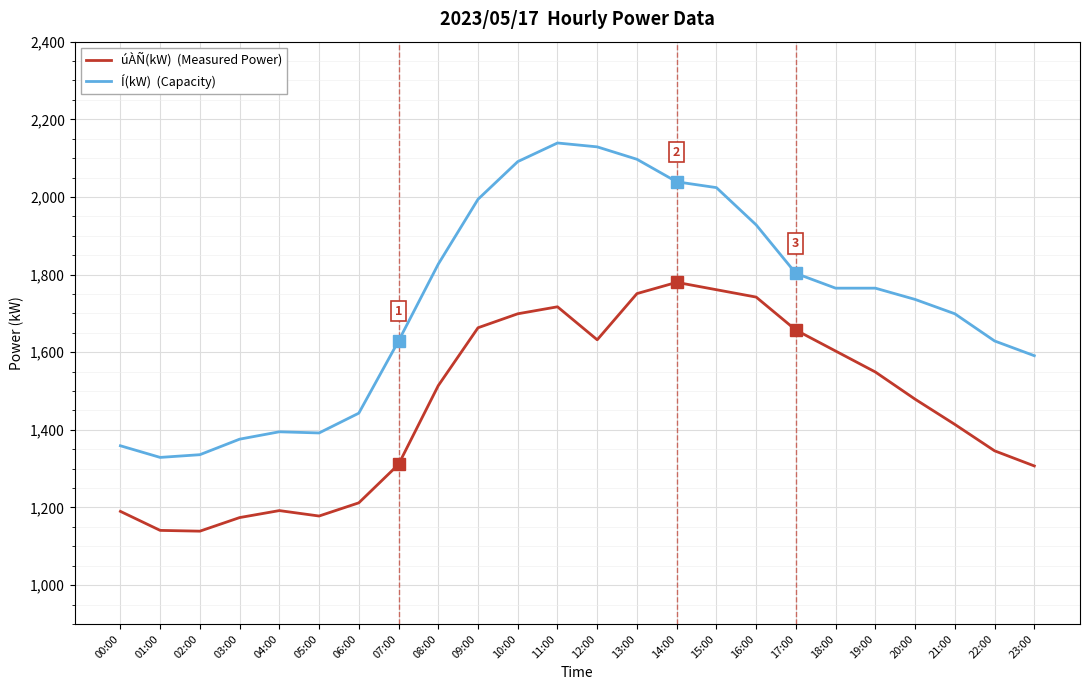

What is the minimum value shown in the chart?

1139